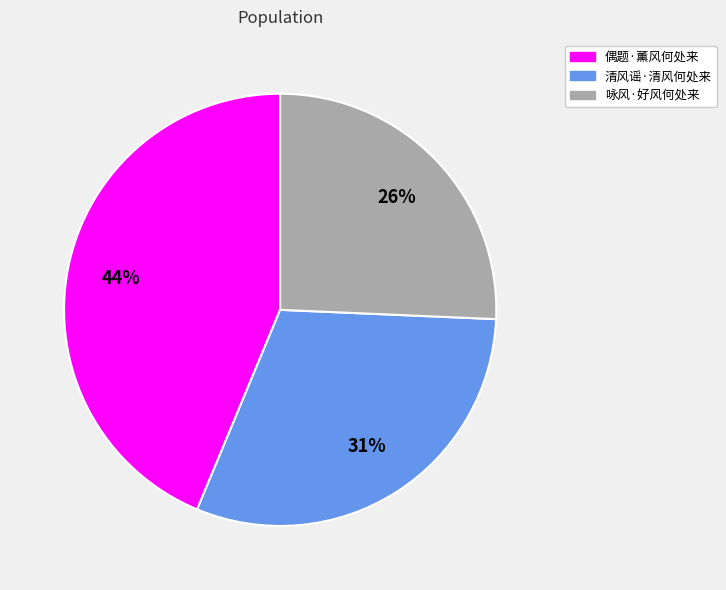

Which has a higher value, 咏风·好风何处来 or 偶题·薰风何处来?

偶题·薰风何处来